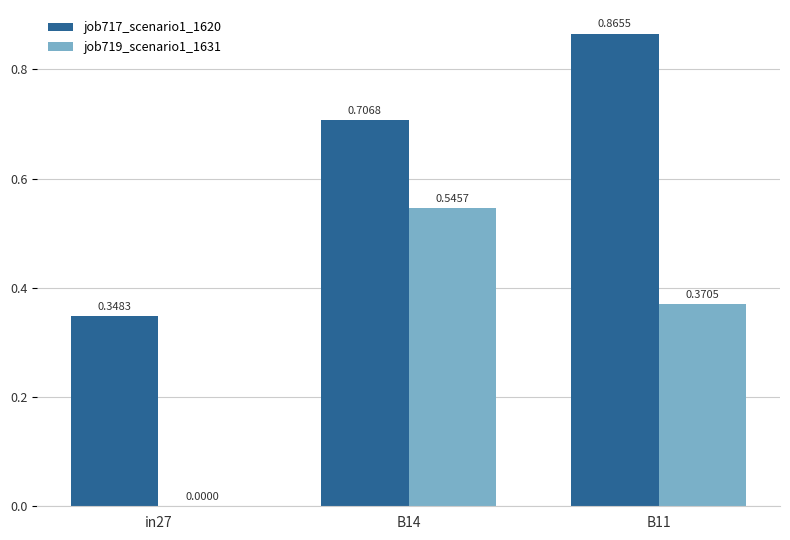

What is the total value across all series at B14?

1.3